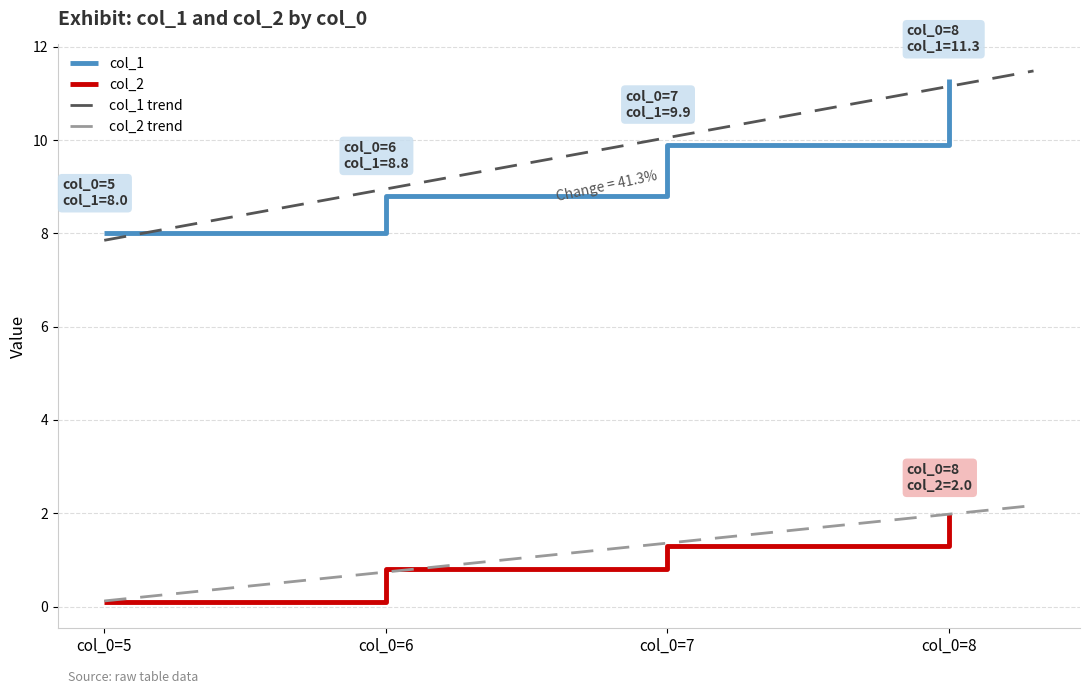

Rank the series by their average value, from lowest to highest.

col_2, col_1